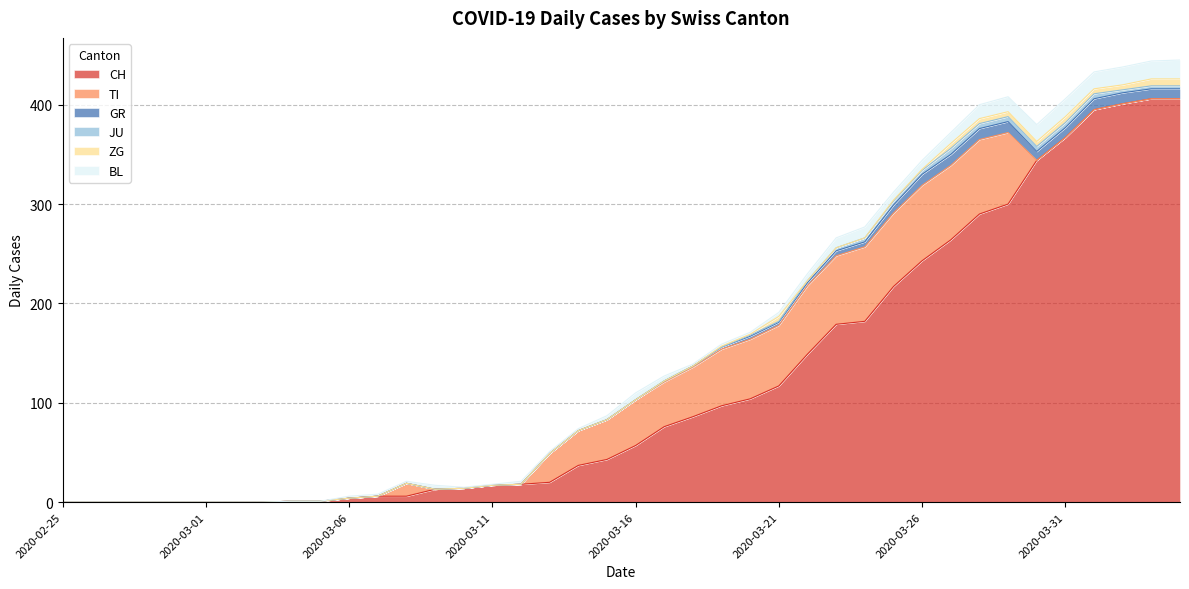

At which label does CH reach its minimum?

2020-02-25